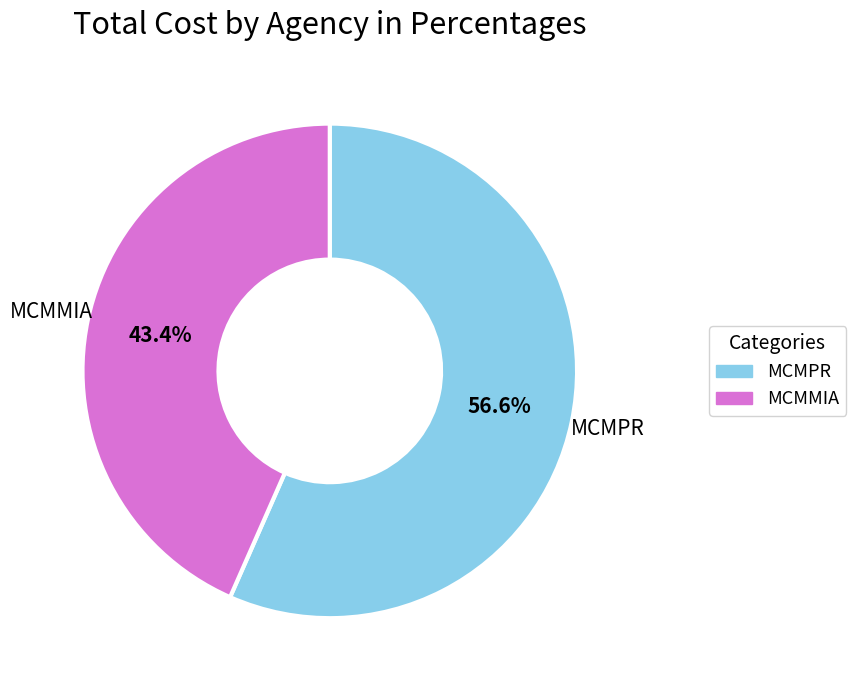

Does any single category account for the majority?

Yes